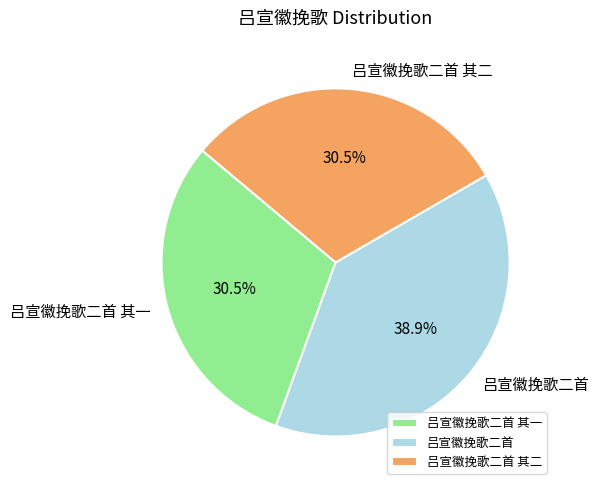

What is the ratio of the value at 吕宣徽挽歌二首 to the value at 吕宣徽挽歌二首 其一?

1.3